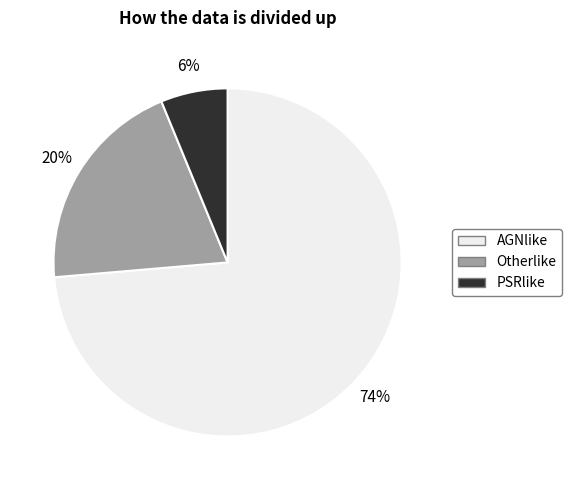

What is the ratio of the value at AGNlike to the value at Otherlike?

3.7